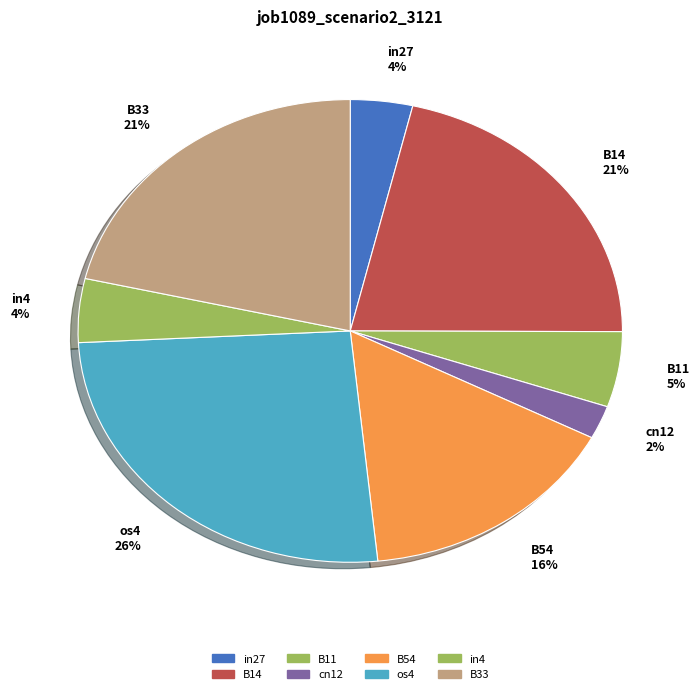

Is the sum of cn12 2% and os4 26% greater than half?

No